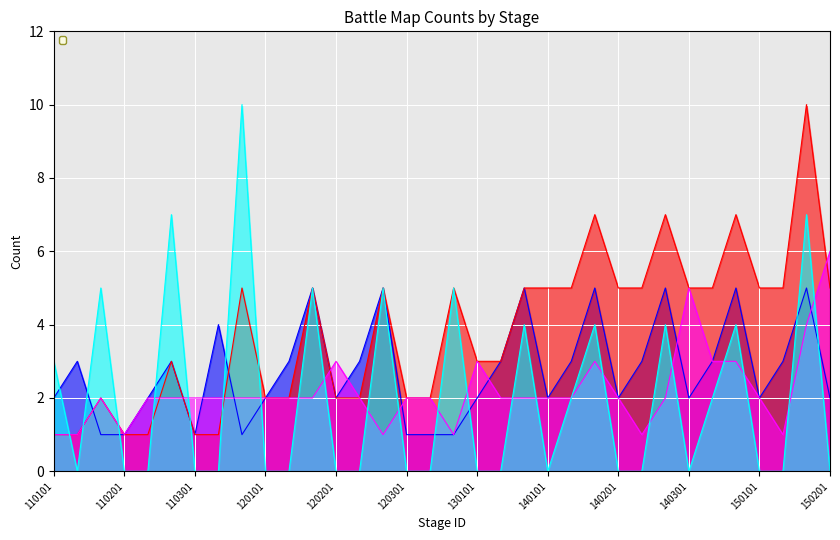

The value of _compensationCount_3 at 120201 is 4. True or false?

False